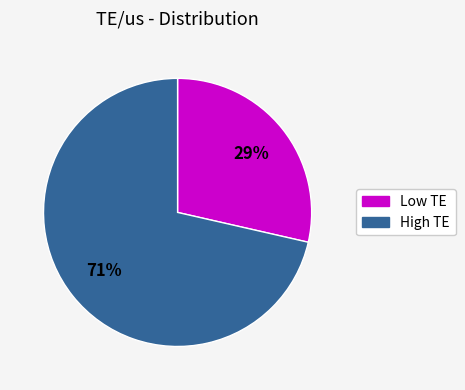

To the nearest percent, what is the average slice percentage?

50%